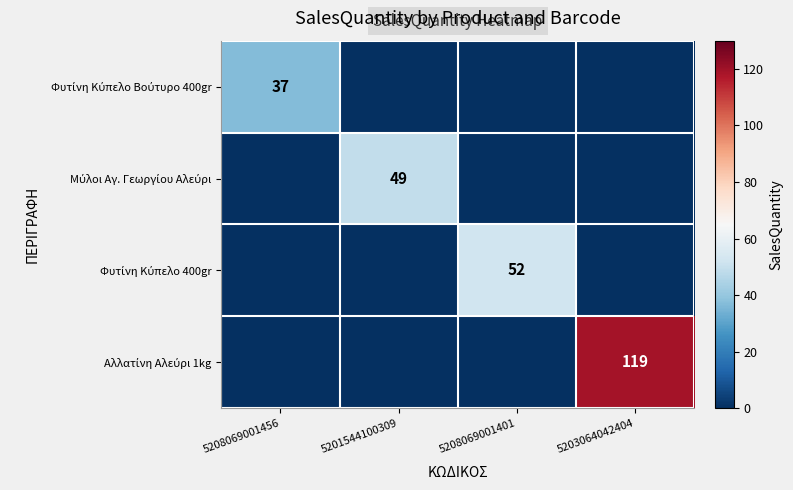

Which category has the lowest value across all series?

5201544100309